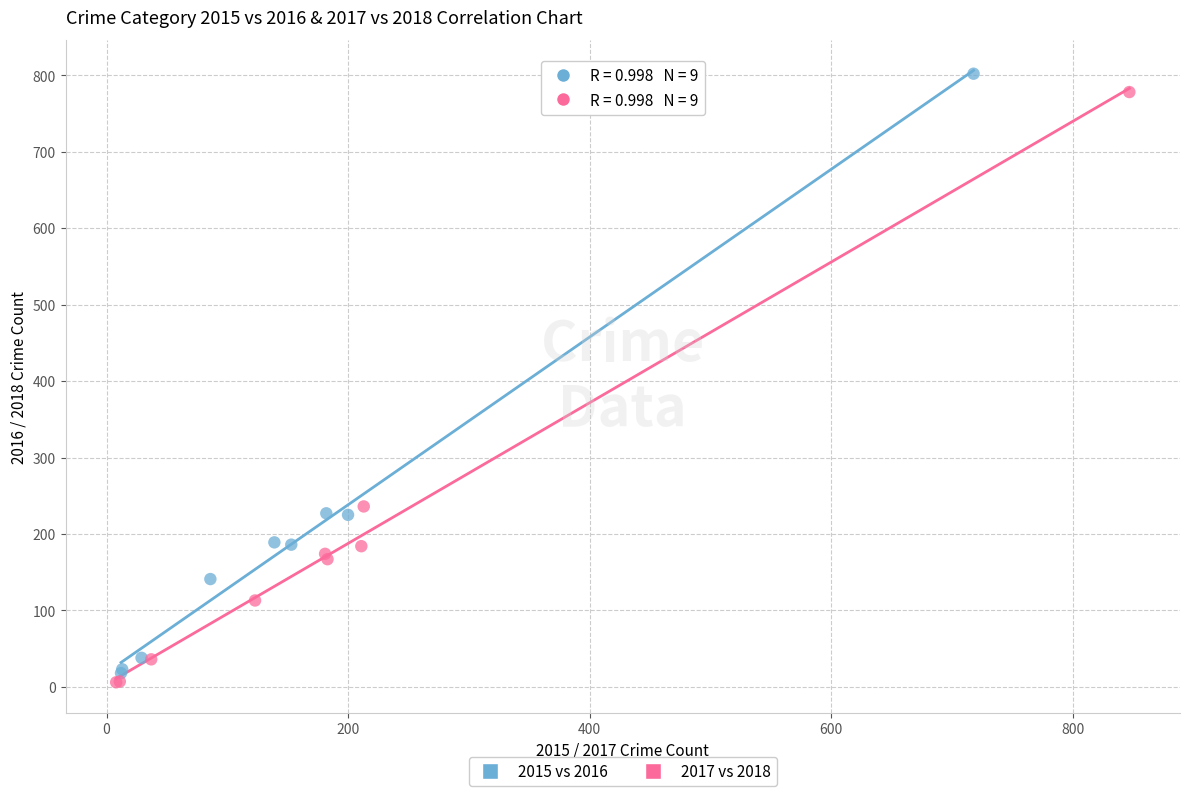

Which series reaches the maximum Y coordinate?

2015 vs 2016